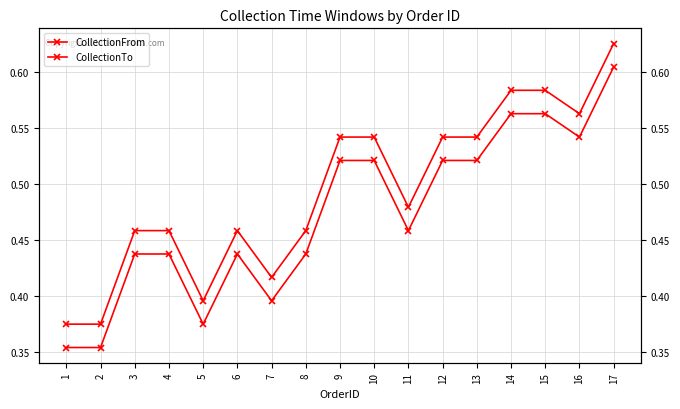

What is the maximum value shown in the chart?

0.6